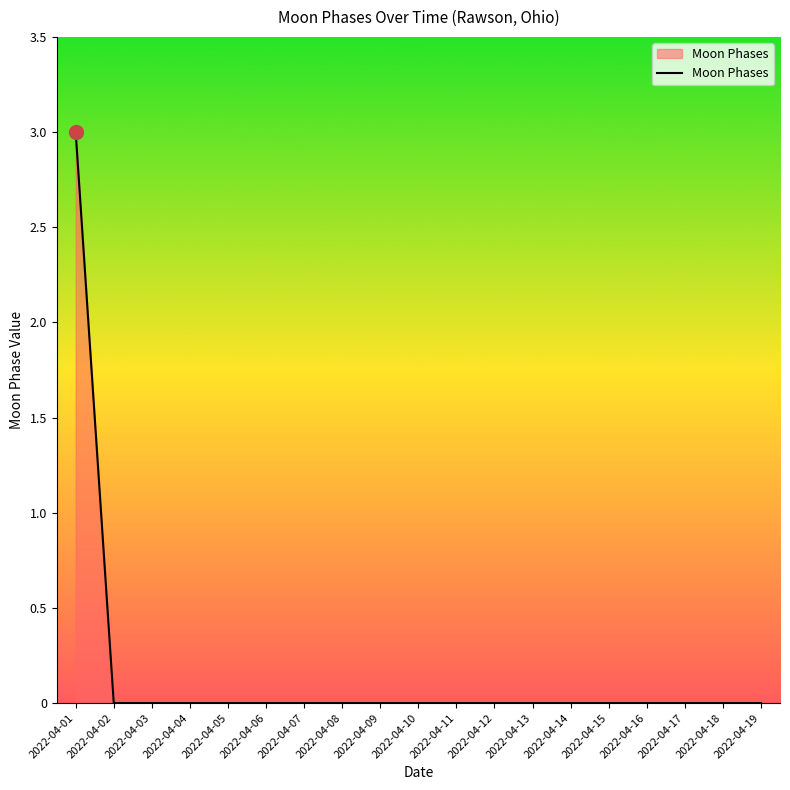

The value at 2022-04-08 is 0. True or false?

True